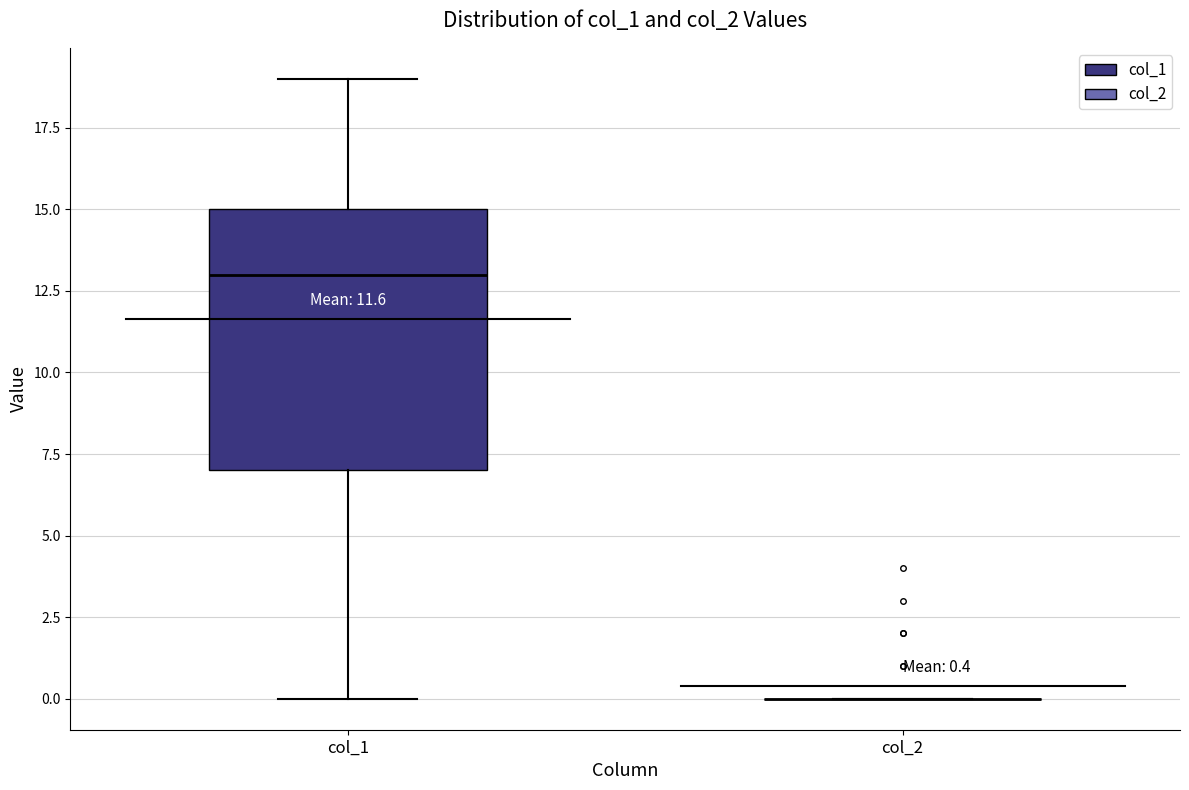

Comparing the boxes themselves (not the whiskers), which one is the tallest?

col_1